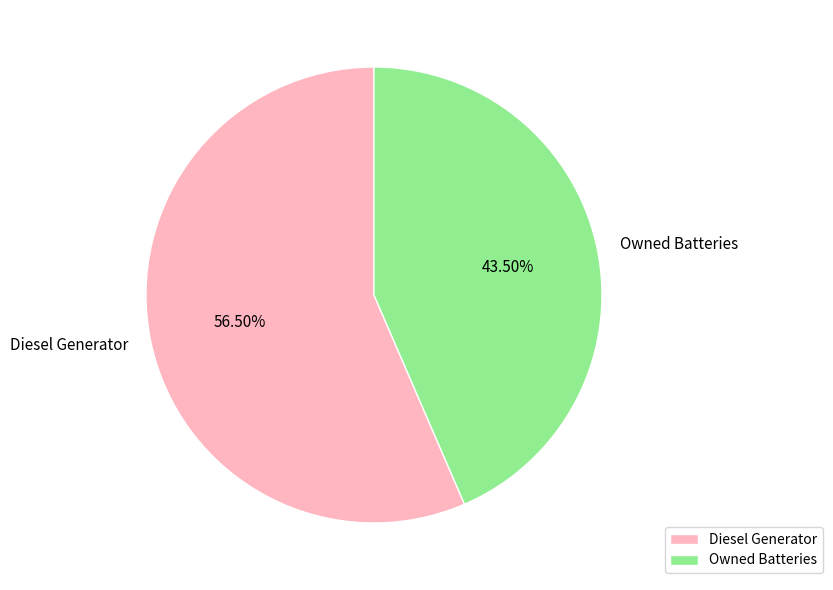

What is the ratio of the value at Diesel Generator to the value at Owned Batteries?

1.3